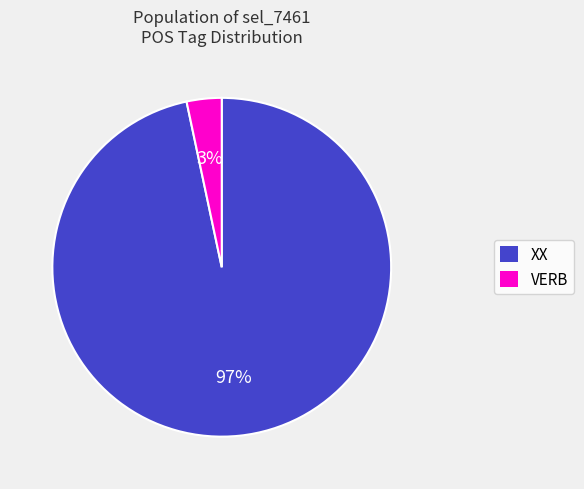

To the nearest percent, what is the average slice percentage?

50%